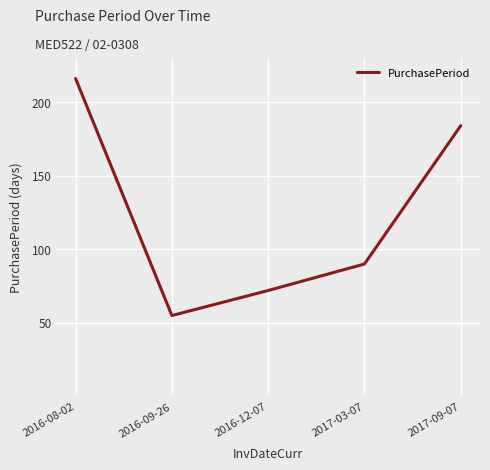

At which label is the value closest to 135?

2017-03-07